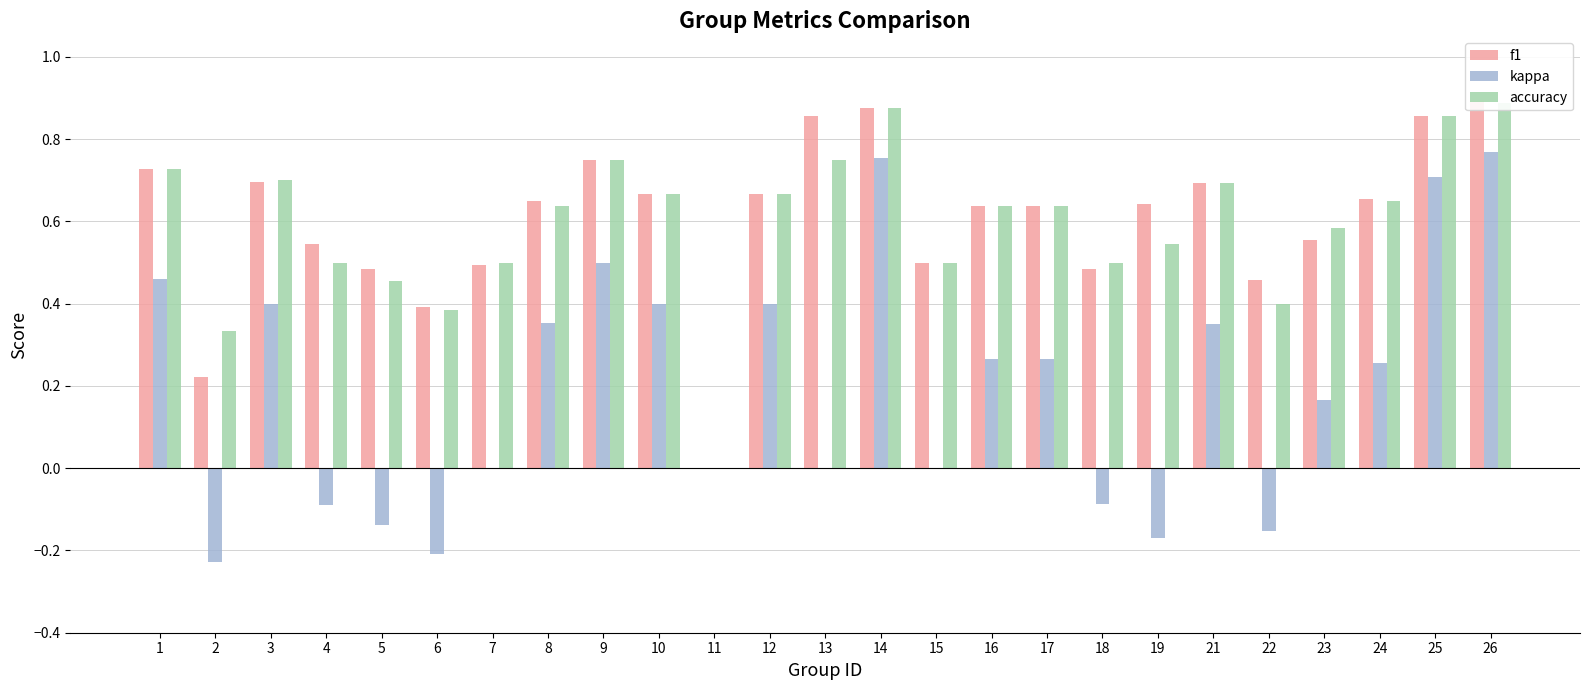

At how many categories does at least one series exceed 0?

24